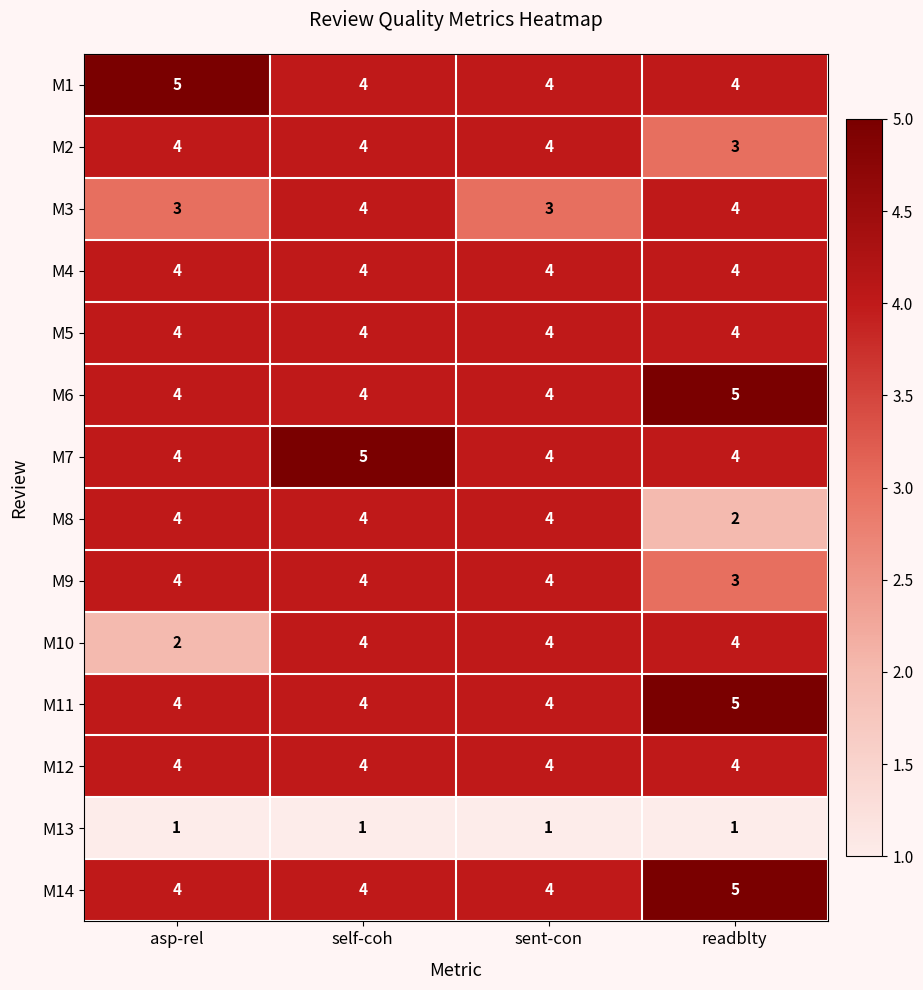

What is the spread (max minus min) of values at asp-rel?

4